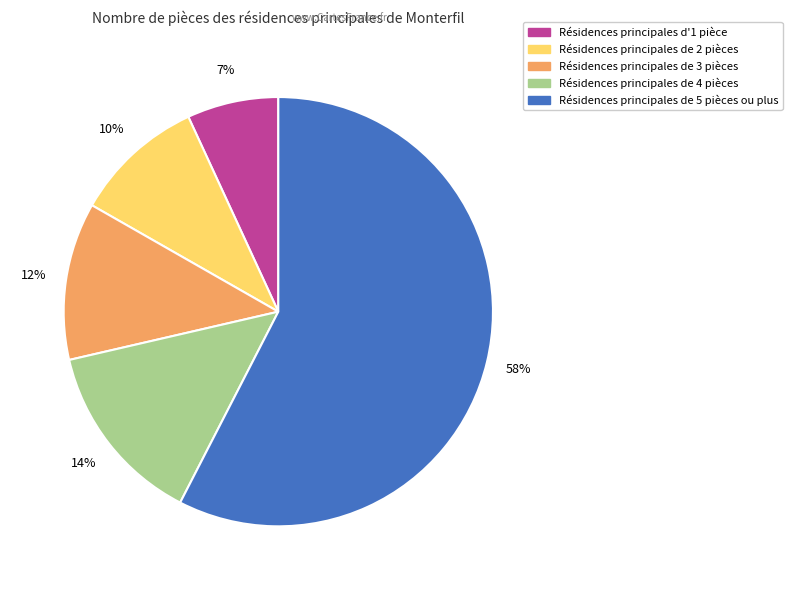

To the nearest percent, what is the average slice percentage?

20%